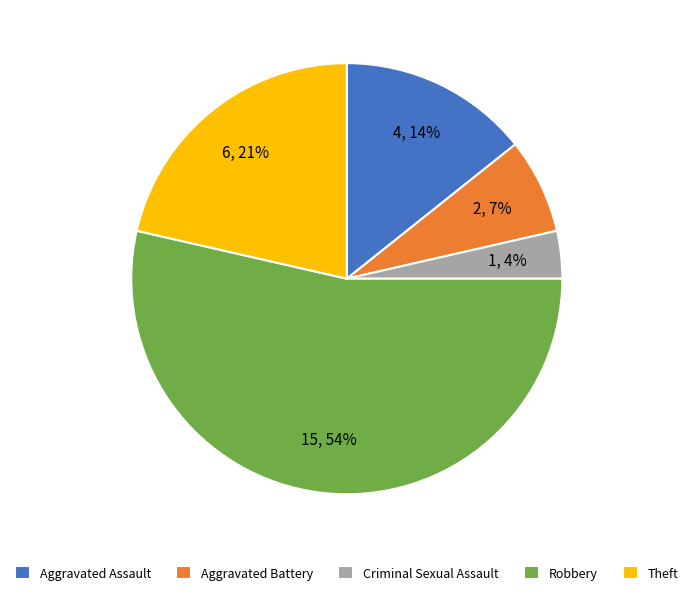

Is the sum of Theft and Criminal Sexual Assault greater than half?

No